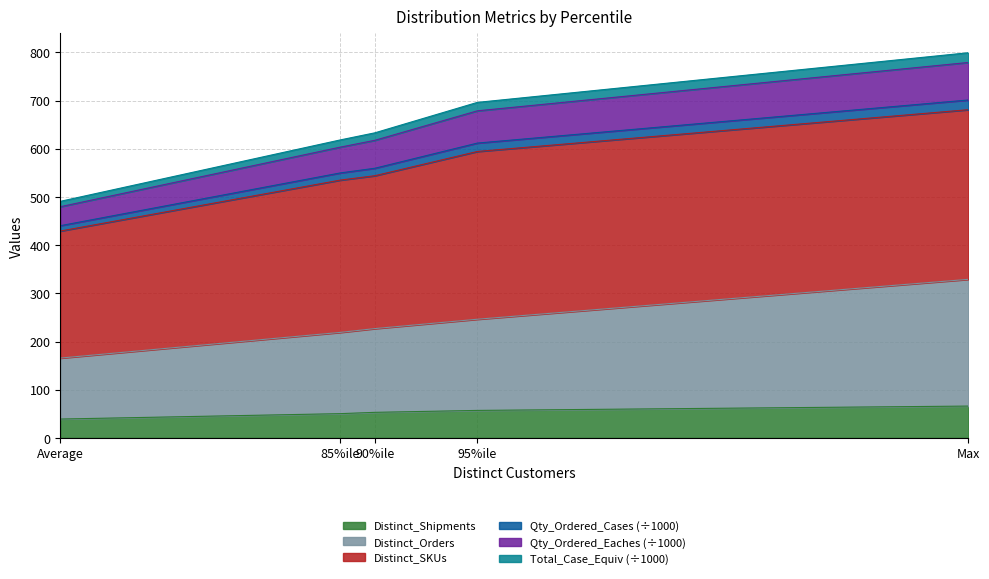

True or false: Total_Case_Equiv and Distinct_Orders cross at least once.

False